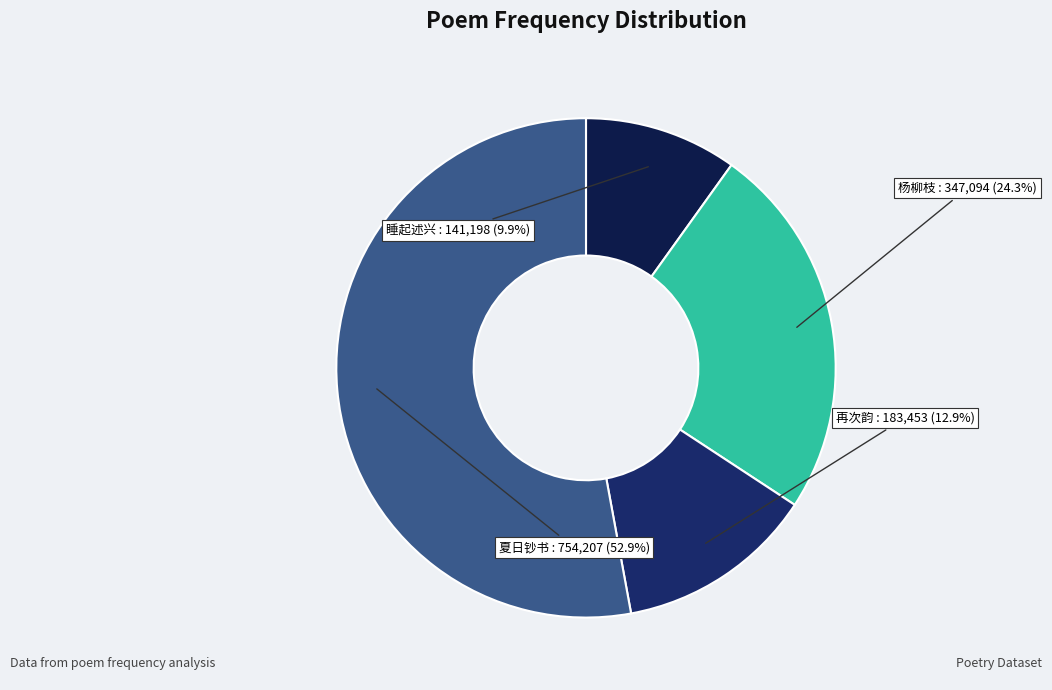

How many segments does this pie chart have?

4